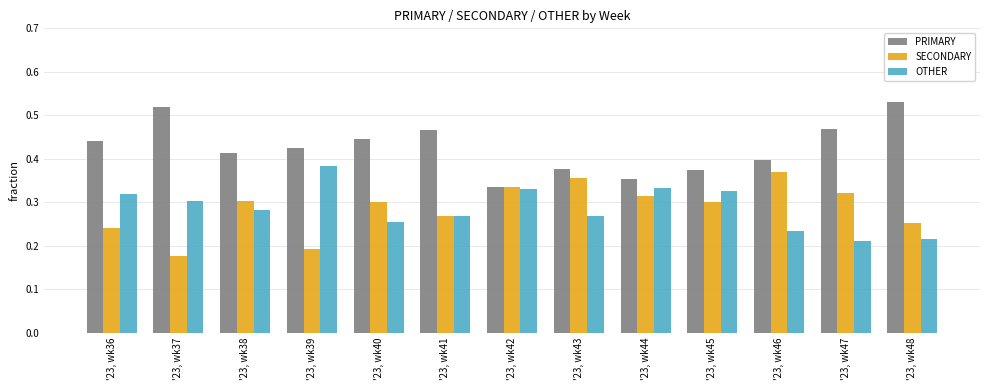

Where is SECONDARY nearest to the value 0?

'23, wk37